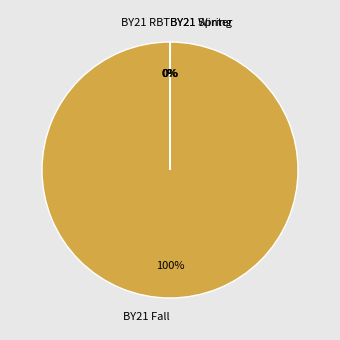

To the nearest percent, what is the difference between the largest and smallest slice percentages?

100%